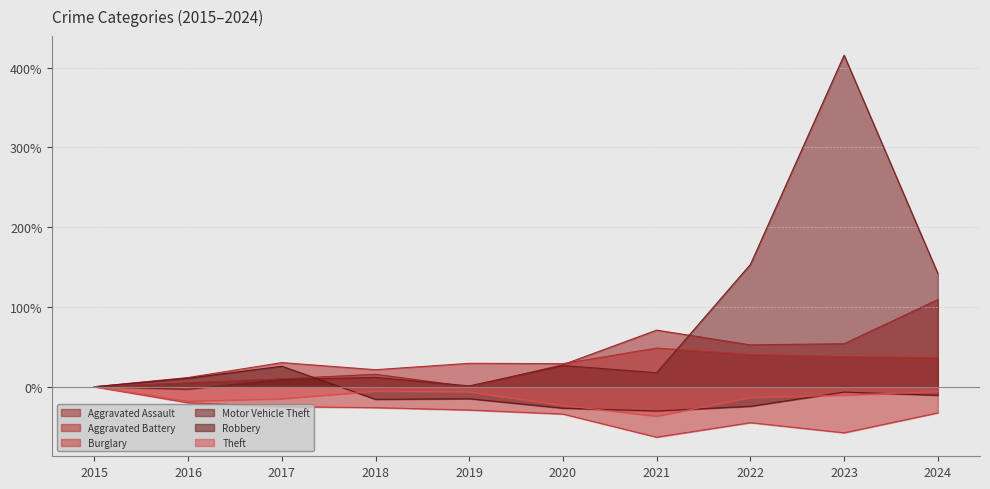

Which series changed the most between 2017 and 2020?

Robbery